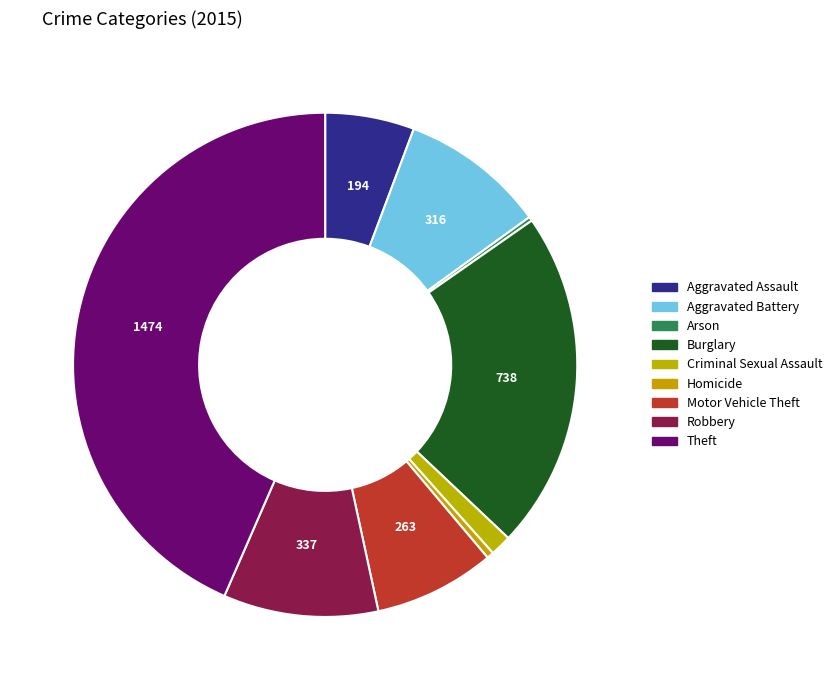

To the nearest percent, what percentage of the pie is Theft?

43%